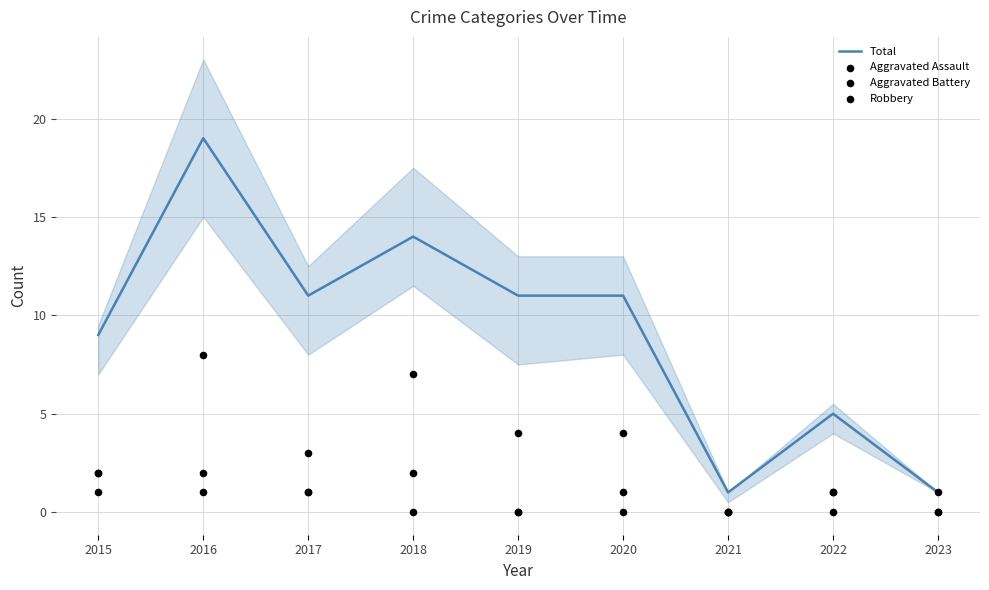

Is the value of Aggravated Assault at 2021 greater than the value of Total at 2017?

No